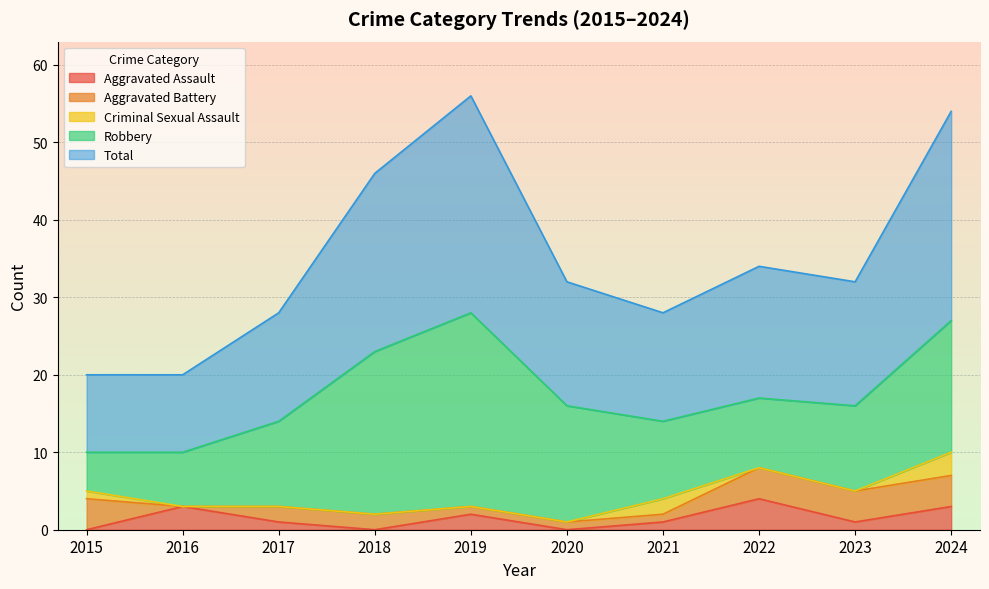

What is the average value of the Criminal Sexual Assault series?

1